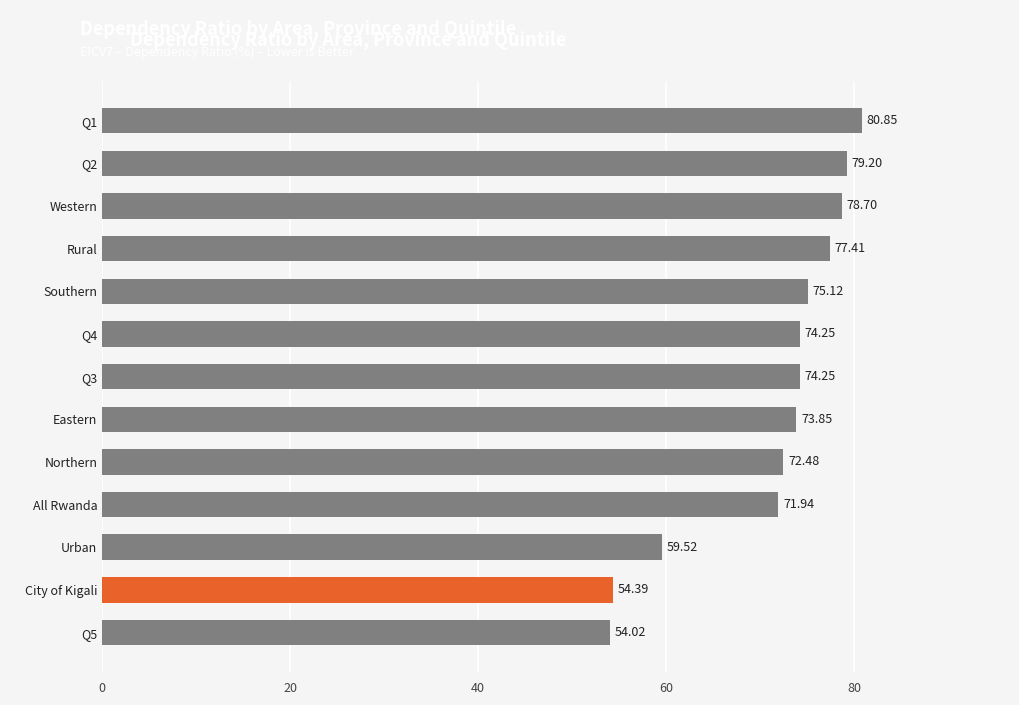

Where is the data nearest to the value 67?

All Rwanda